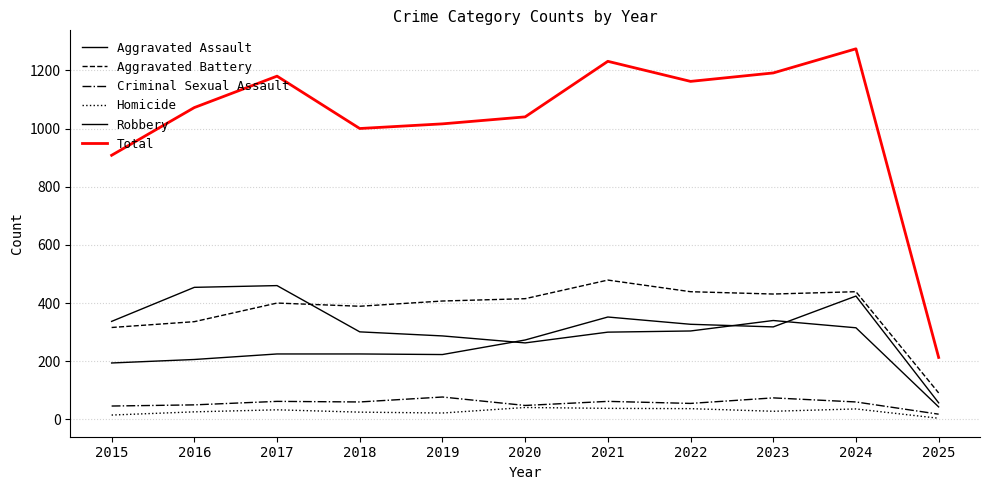

What is the sum of all Criminal Sexual Assault values?

612